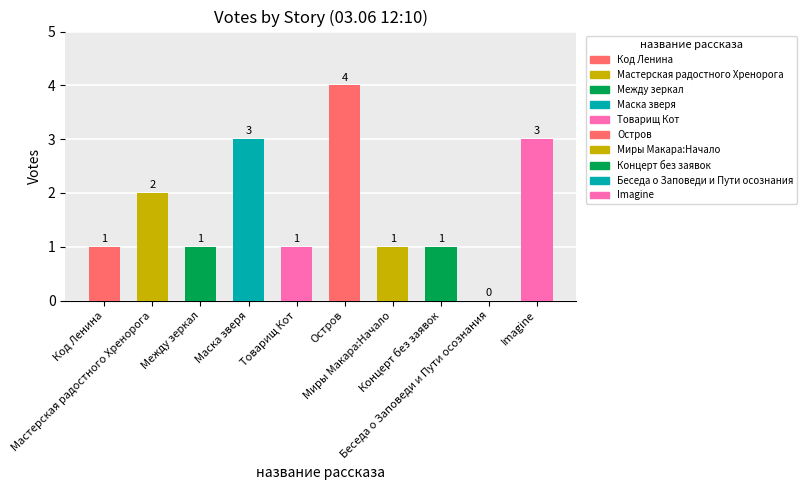

Where is the data nearest to the value 2?

Мастерская радостного Хренорога